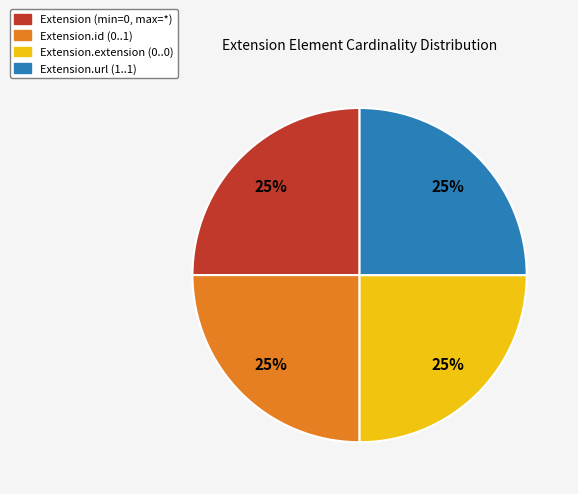

Is there a majority slice in this chart?

No